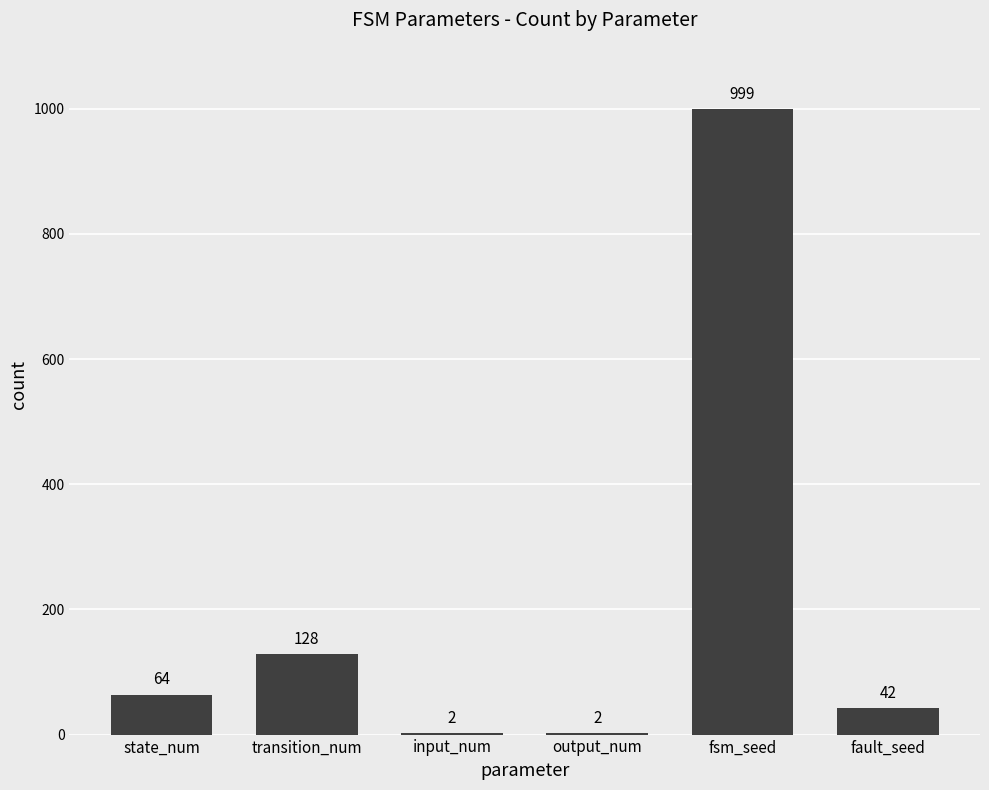

At which category does the chart reach its peak across all series?

fsm_seed